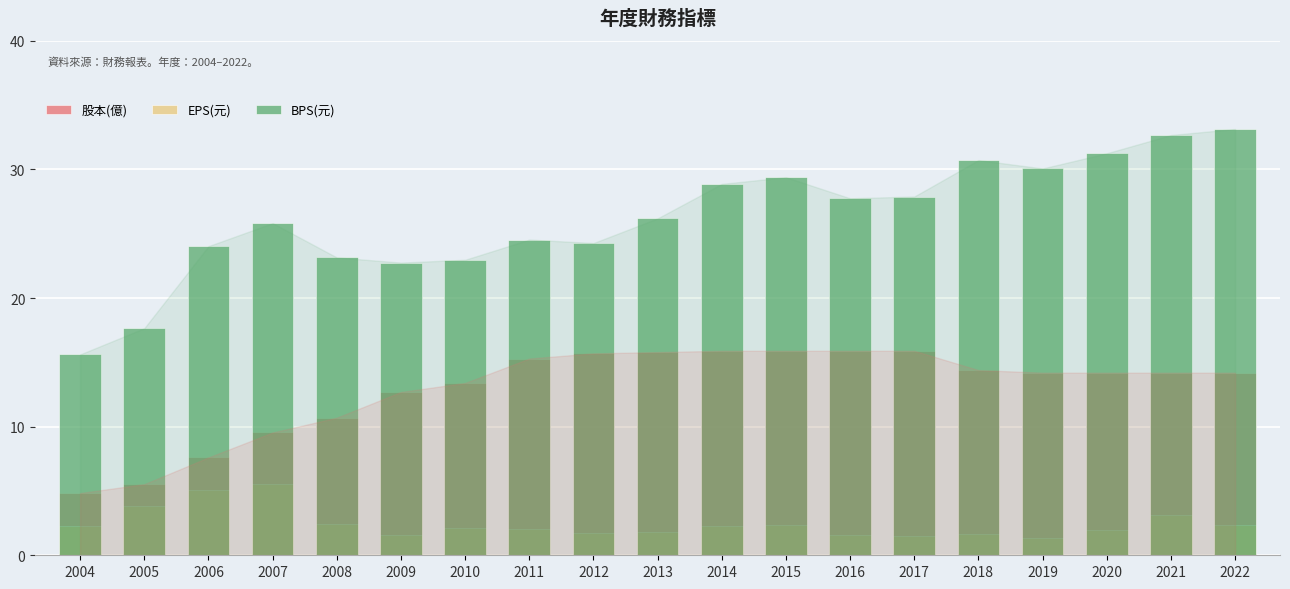

What is the difference between the maximum and second lowest values in the BPS(元) series?

15.5